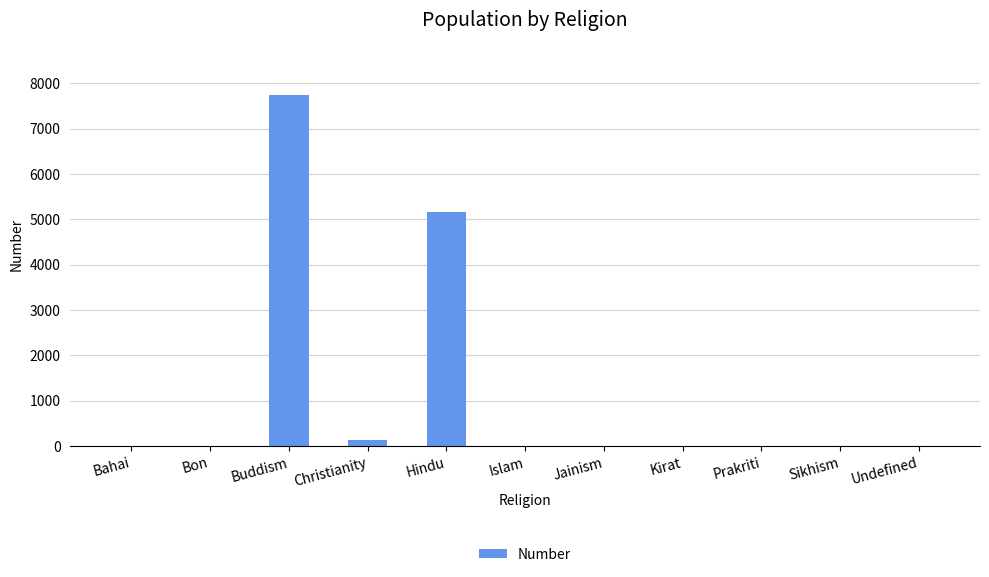

What is the sum of all values?

13049